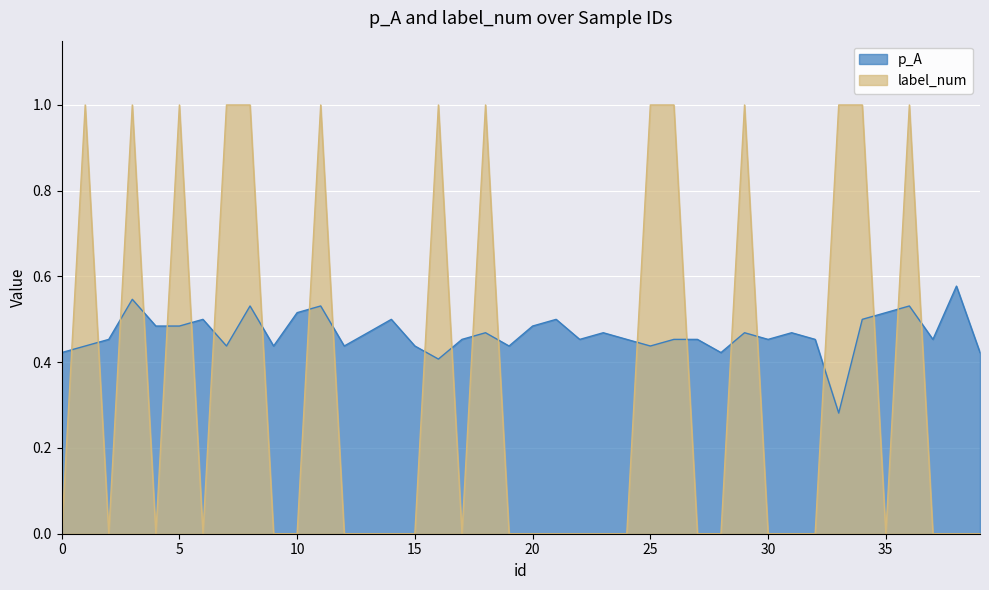

What is the total value across all series at 12?

0.4